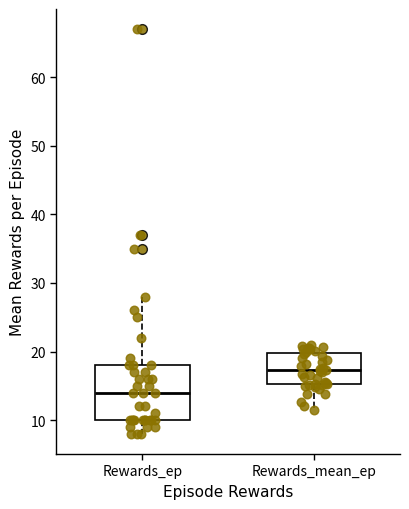

Reading left to right, transcribe this box plot: for each box, give where its median line is, the range the box spans, and where its two whiskers end, as read against the y-axis. The values are not printed on the chart, so give them approximately, as read against the axis.

Rewards_ep: median 14, box 10 to 18, whiskers 8 to 28
Rewards_mean_ep: median 17, box 15 to 20, whiskers 12 to 21